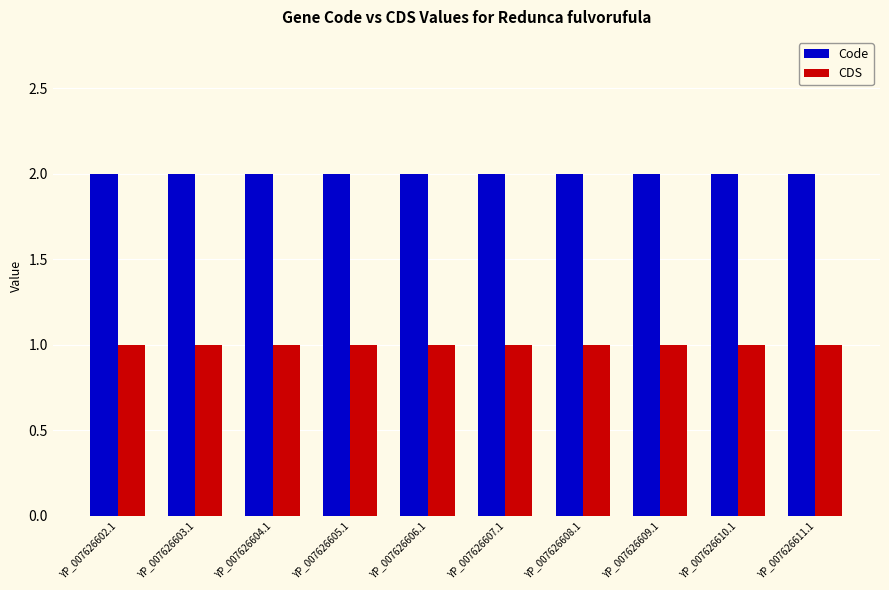

List the series in order of their peak value, lowest first.

CDS, Code